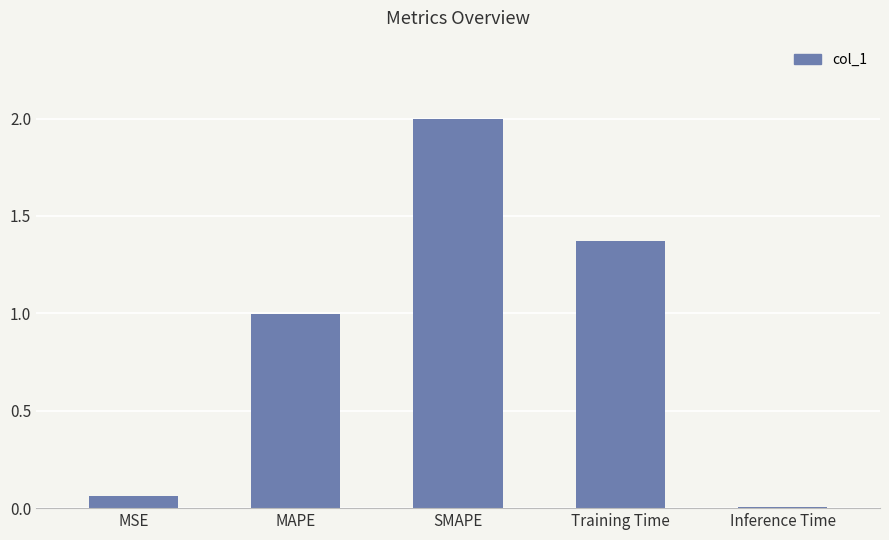

Between SMAPE and MSE, which is larger?

SMAPE